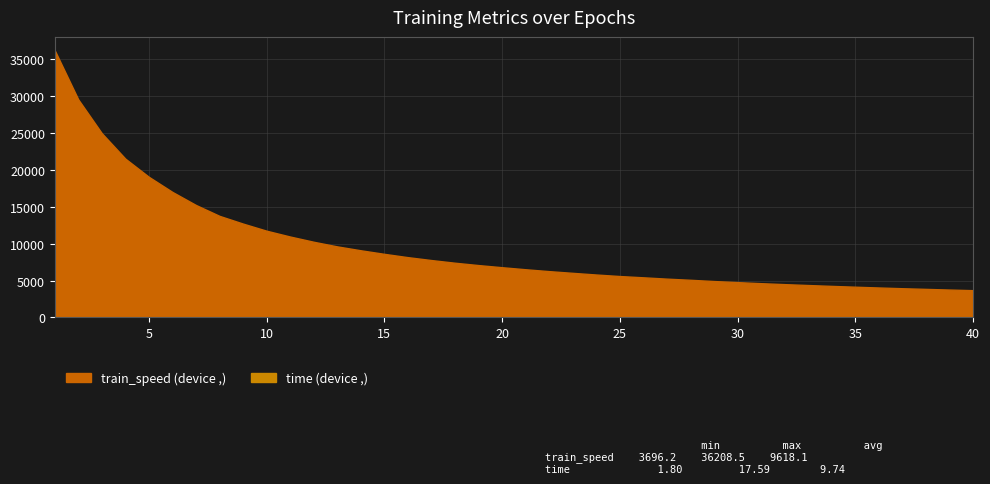

Where does the train_speed series first go above 6805?

1